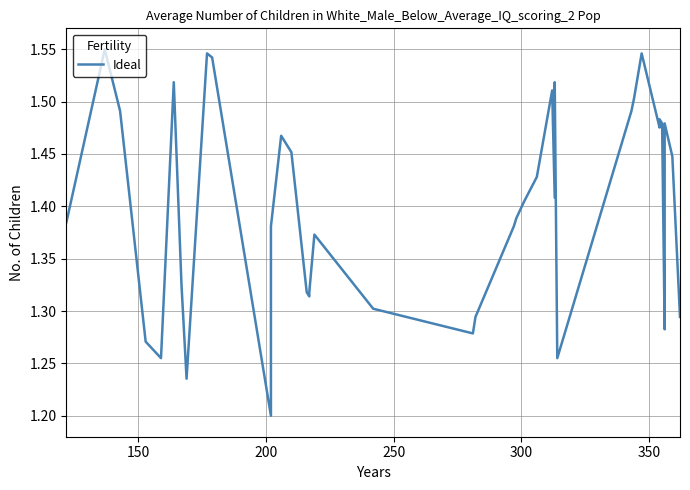

Is it true that the value at 20 is 0.9?

False